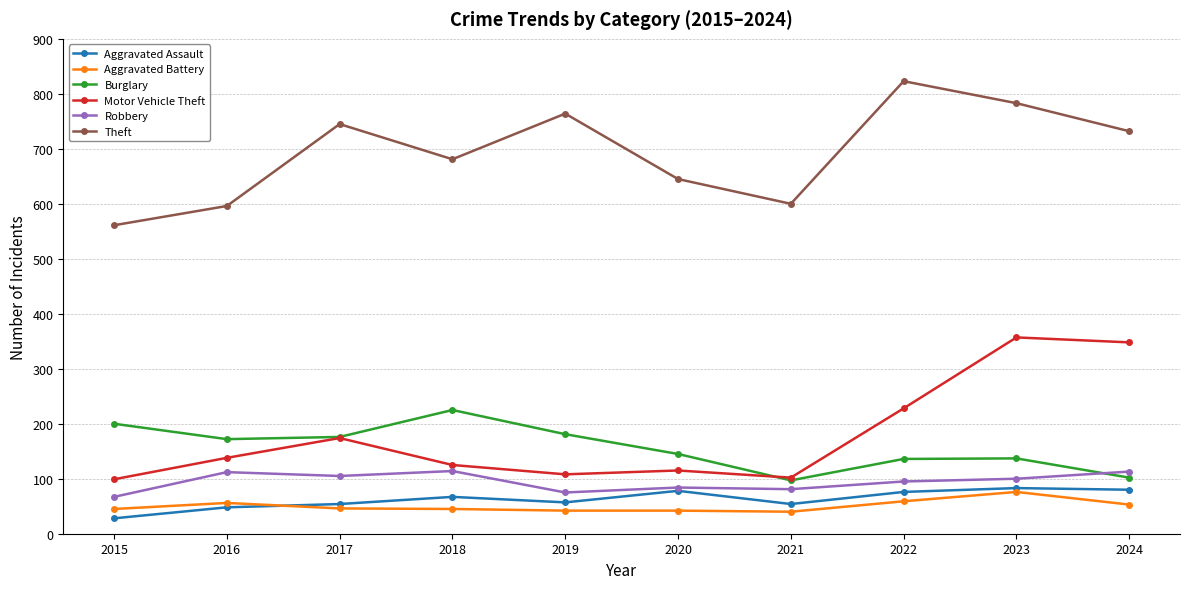

What is the maximum value for Burglary?

225